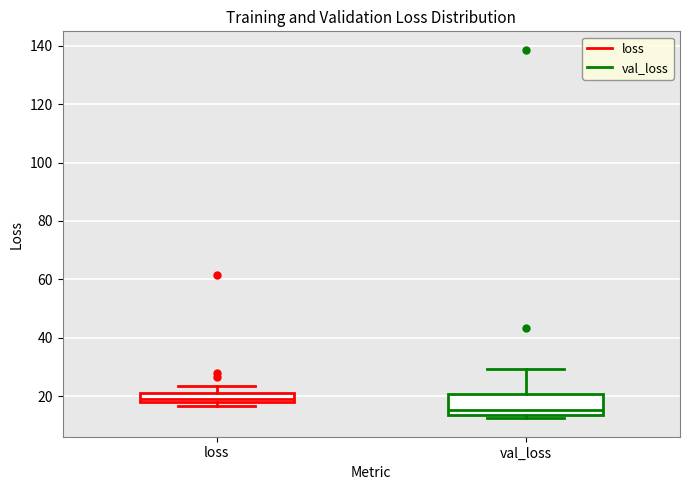

Reading left to right, transcribe this box plot: for each box, give where its median line is, the range the box spans, and where its two whiskers end, as read against the y-axis. The values are not printed on the chart, so give them approximately, as read against the axis.

loss: median 20, box 18 to 22, whiskers 16 to 24
val_loss: median 16, box 14 to 20, whiskers 12 to 30